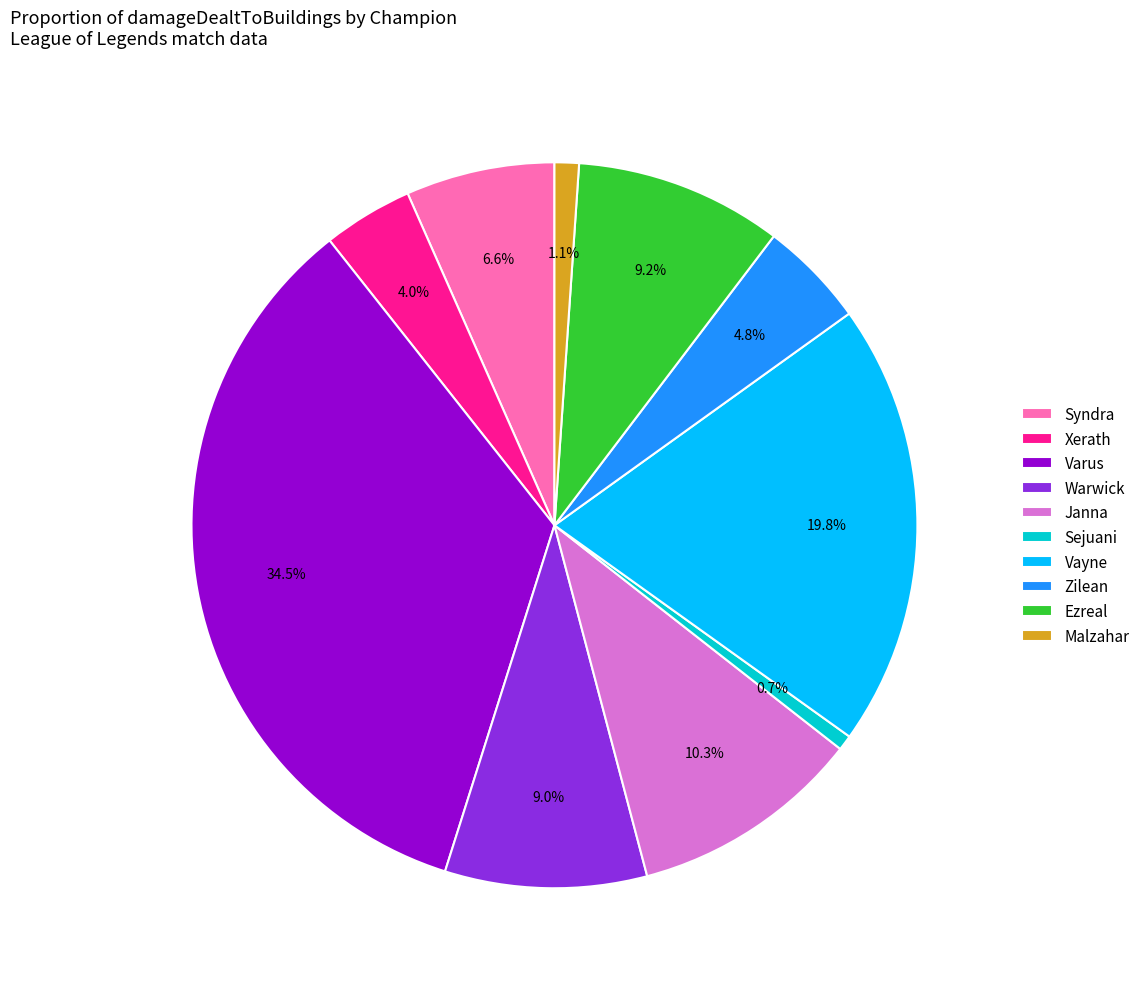

Is there a majority slice in this chart?

No